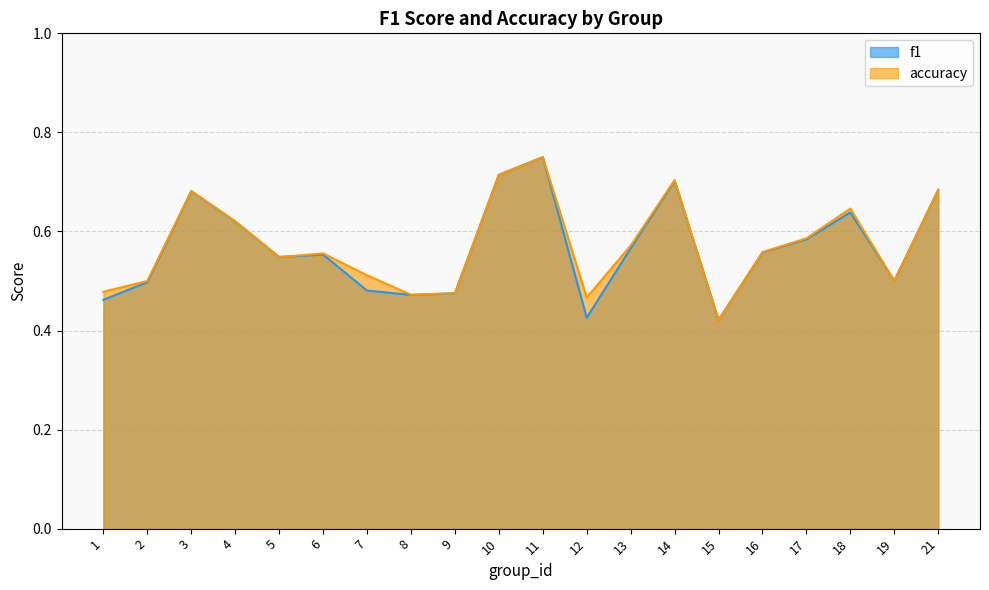

Between which two adjacent categories do accuracy and f1 first intersect?

18 and 19